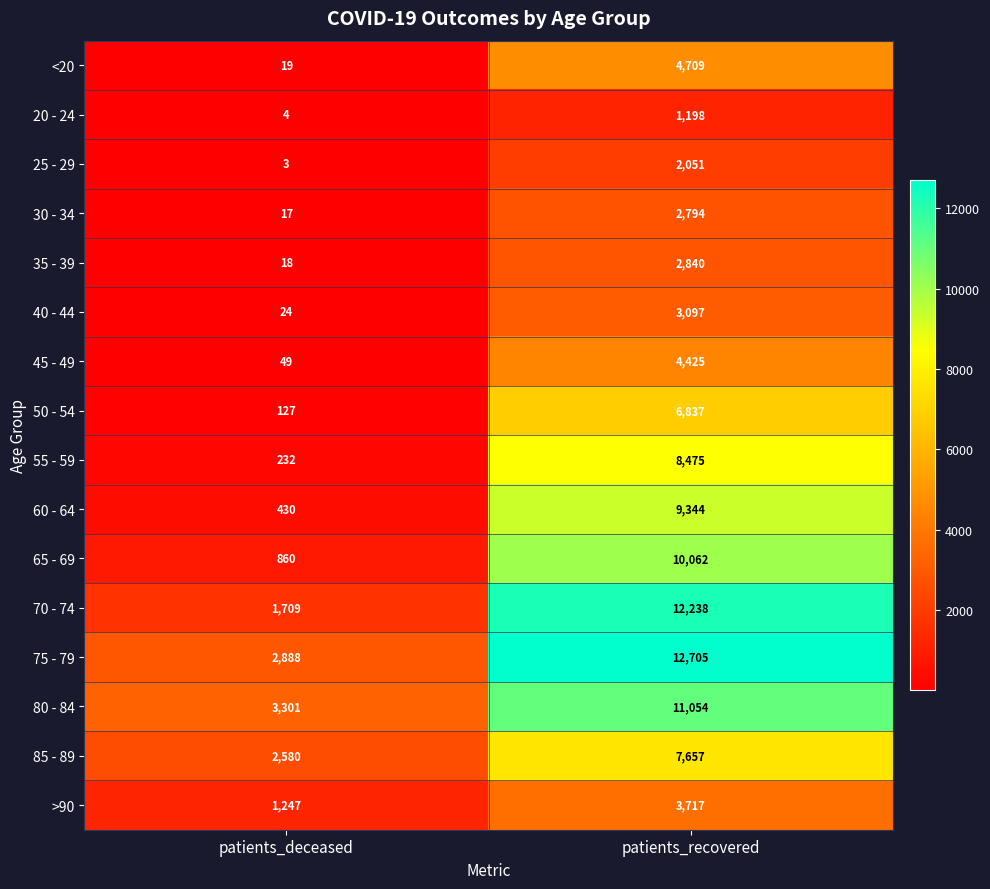

What is the average value of the 80 - 84 series?

7178